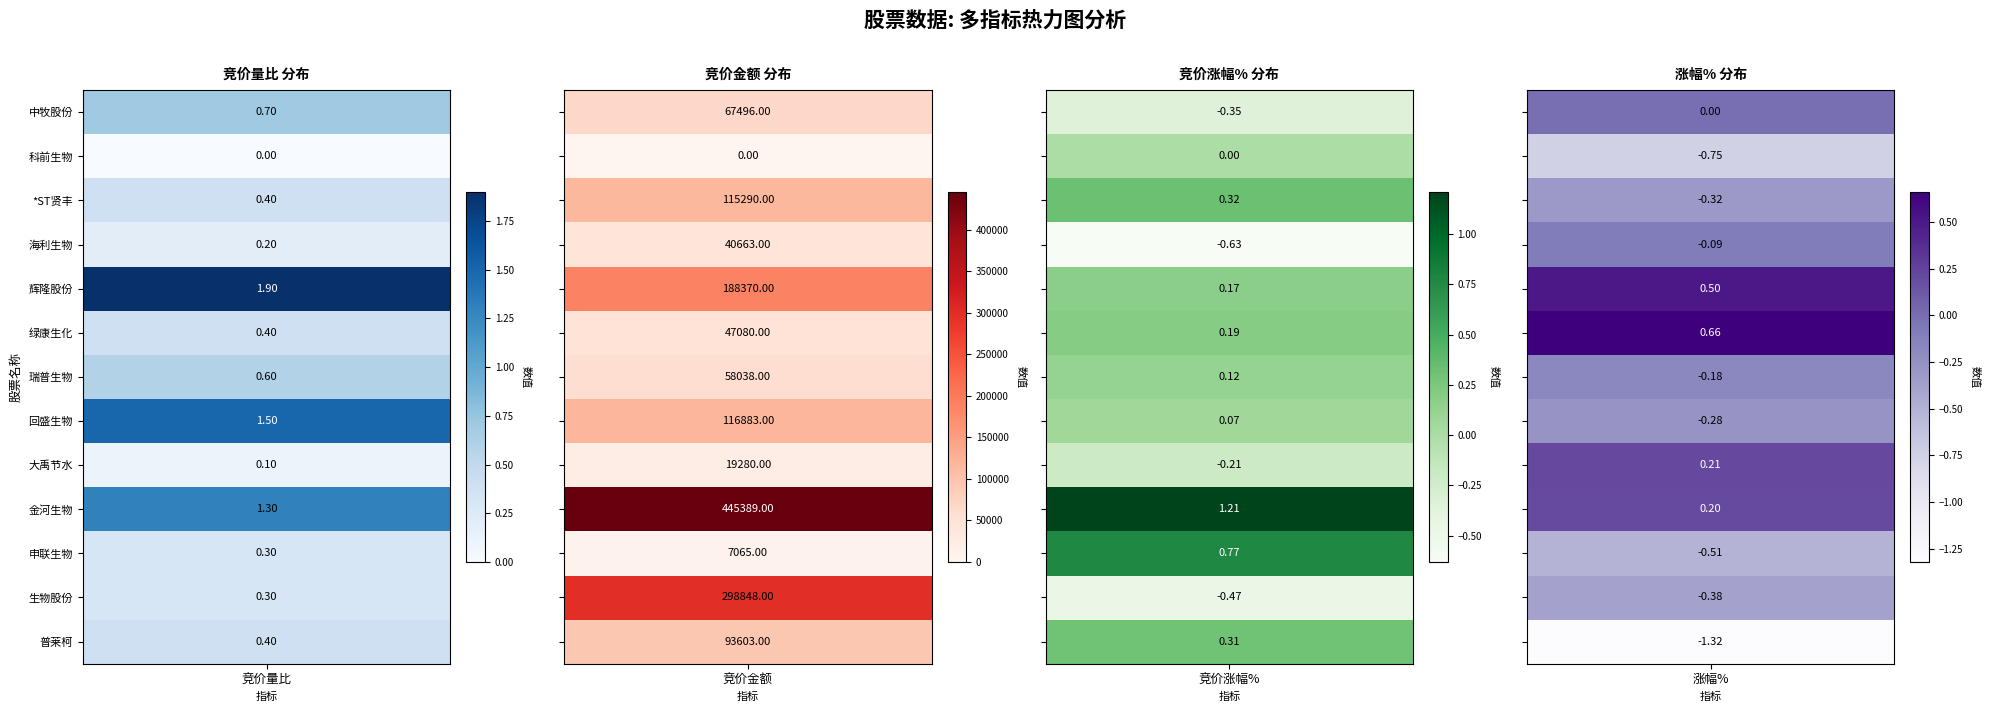

The value of 竞价量比 at 8 is 0.0. True or false?

False